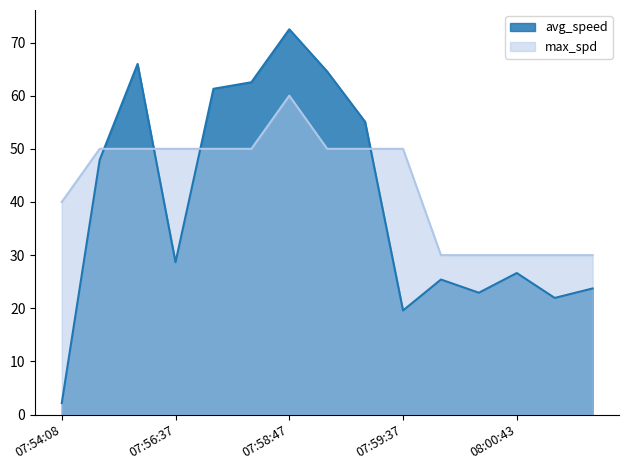

How many values in the avg_speed series are below 28?

7